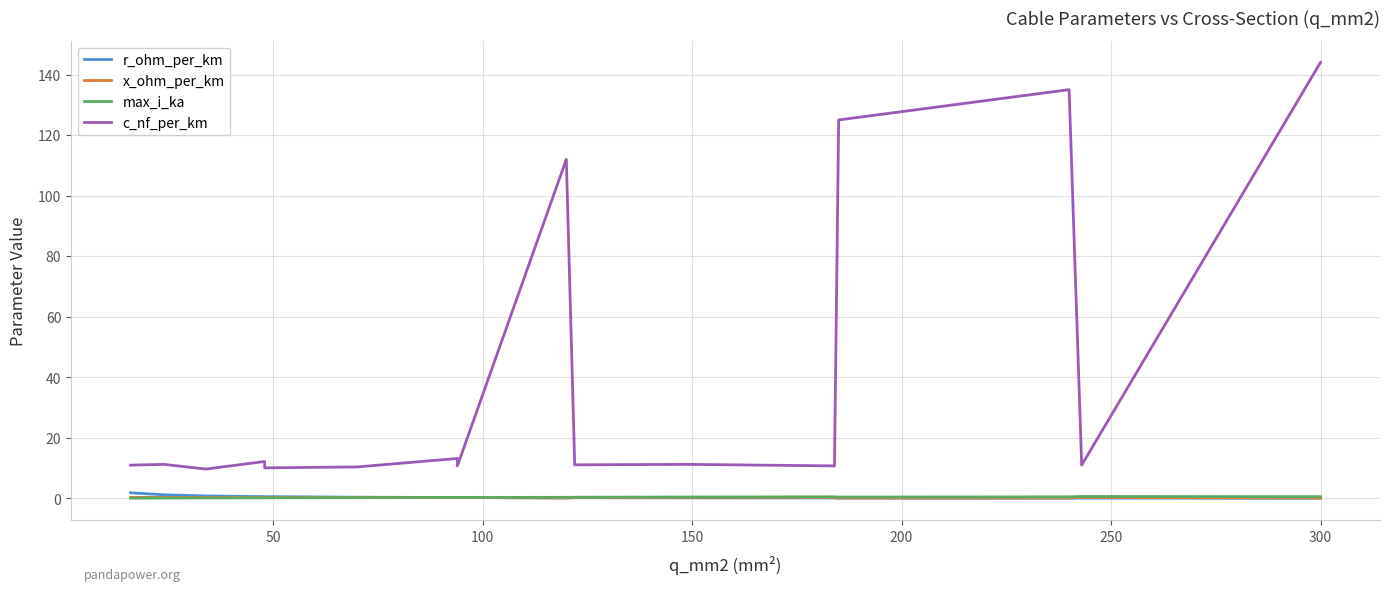

What is the difference between the r_ohm_per_km values at 50 and 250?

0.8